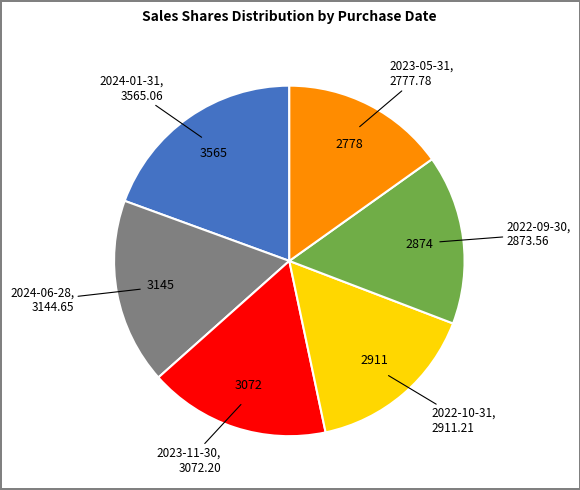

Does any single category account for the majority?

No